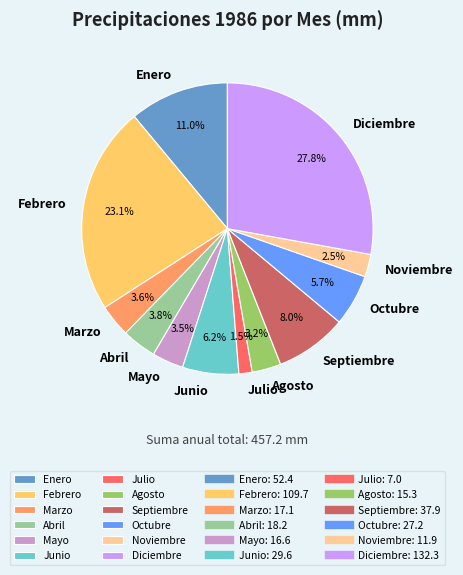

Is the sum of Enero and Abril greater than half?

No